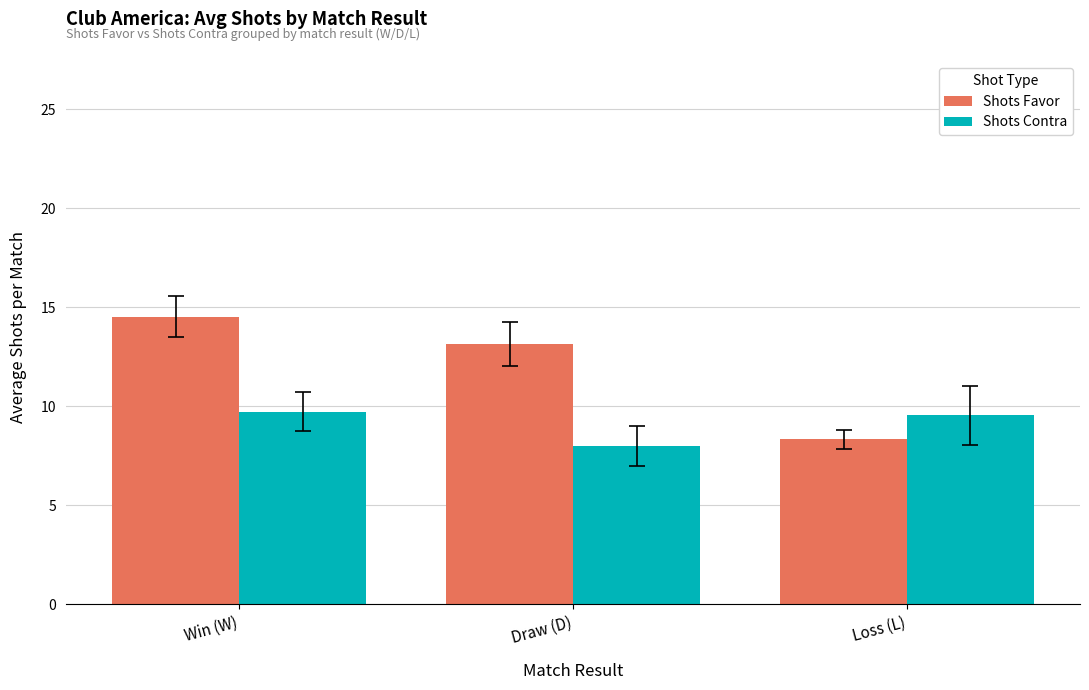

What is the difference between the Shots Contra values at Loss (L) and Draw (D)?

1.6